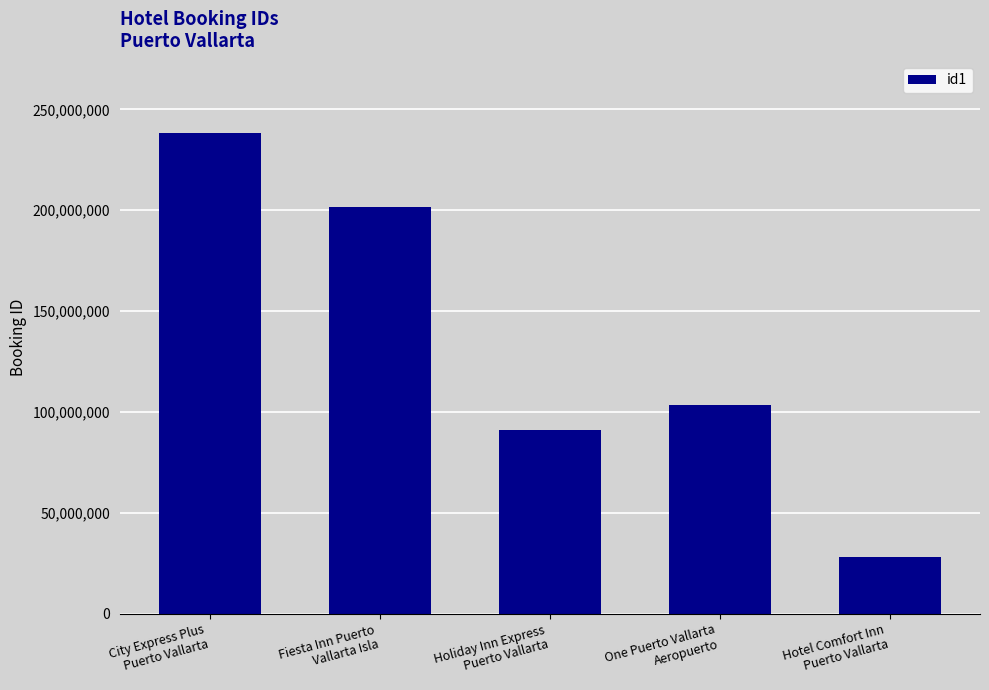

List the labels in order of value, largest first.

City Express Plus
Puerto Vallarta, Fiesta Inn Puerto
Vallarta Isla, One Puerto Vallarta
Aeropuerto, Holiday Inn Express
Puerto Vallarta, Hotel Comfort Inn
Puerto Vallarta